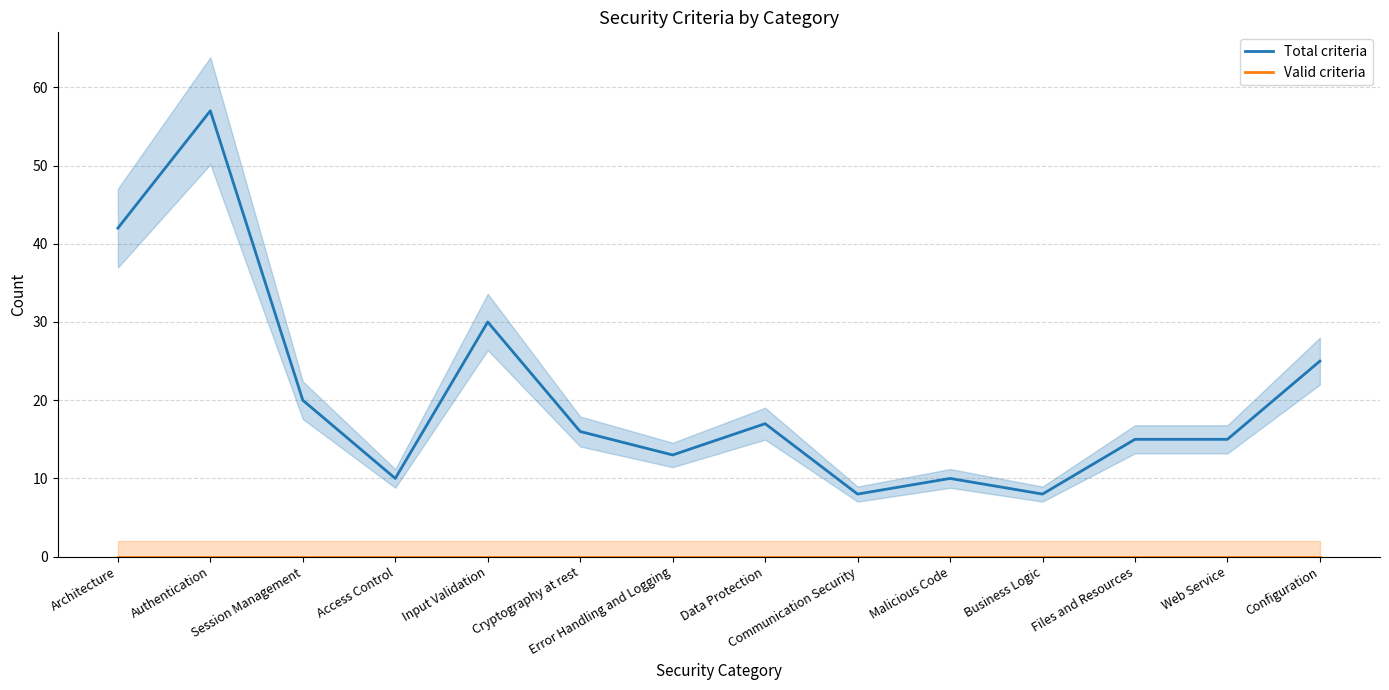

At which label does Total criteria reach its peak?

Authentication